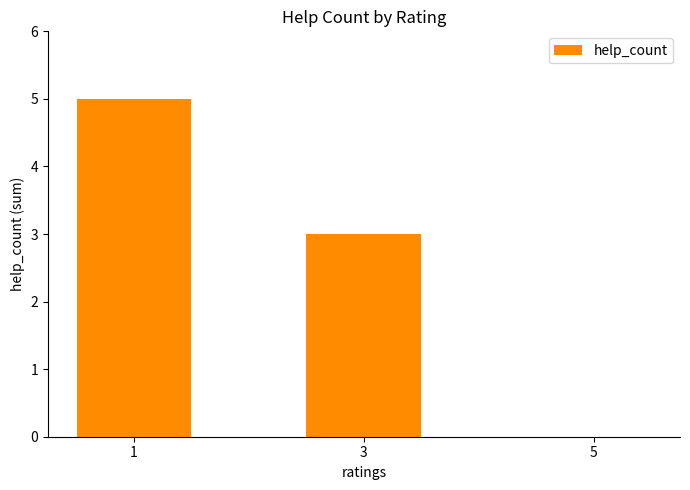

What is the maximum value shown in the chart?

5